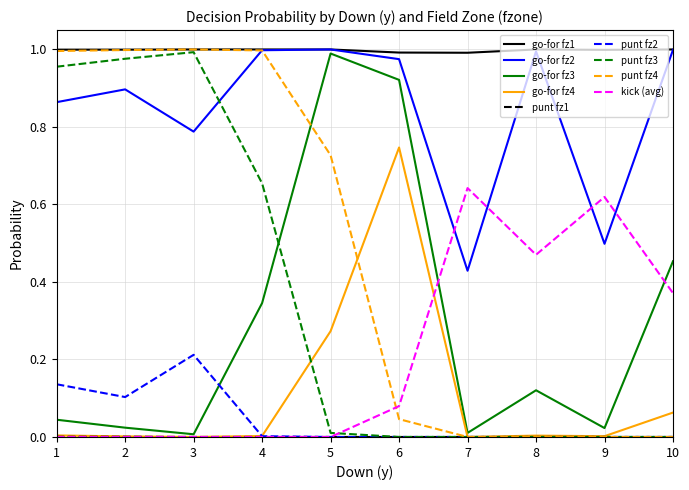

Is the value of go-for fz1 at 8 greater than the value of kick (avg) at 7?

Yes